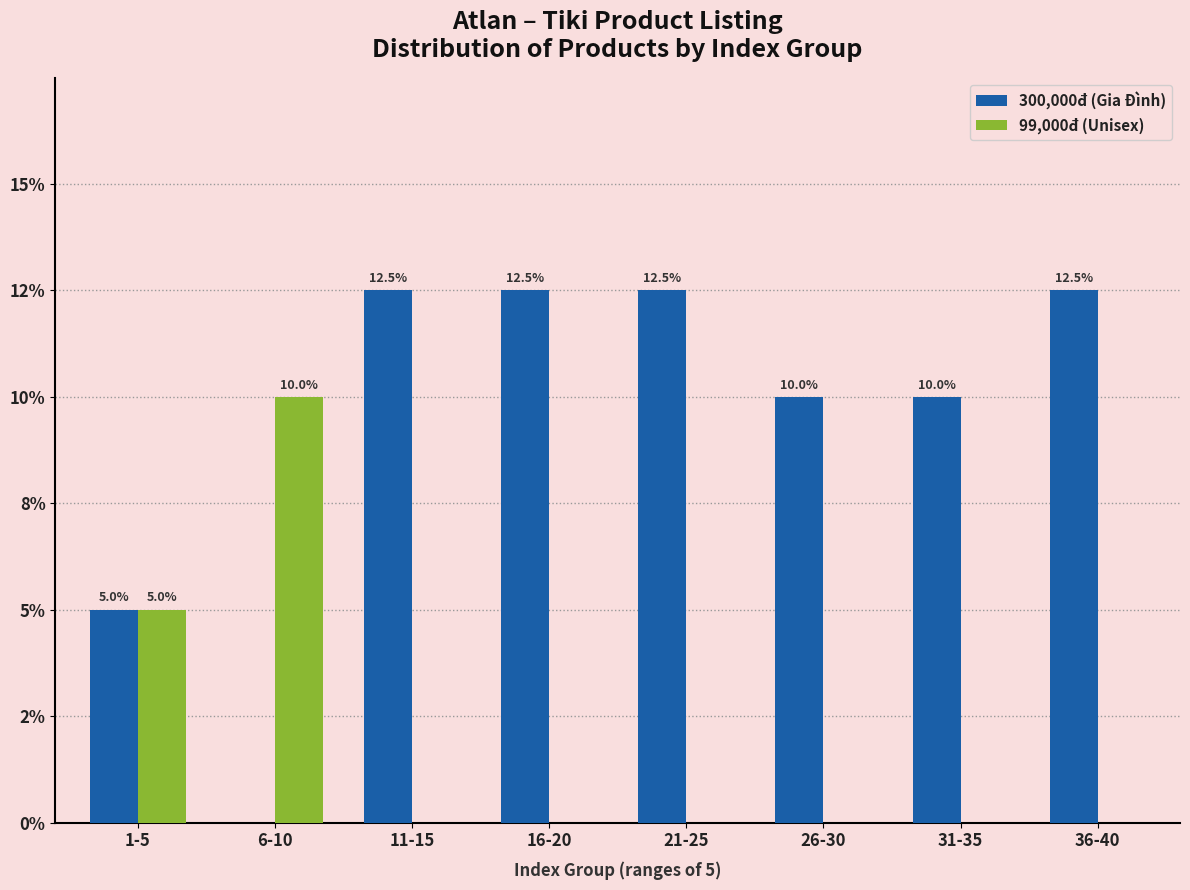

Which label corresponds to the largest value in the chart?

11-15